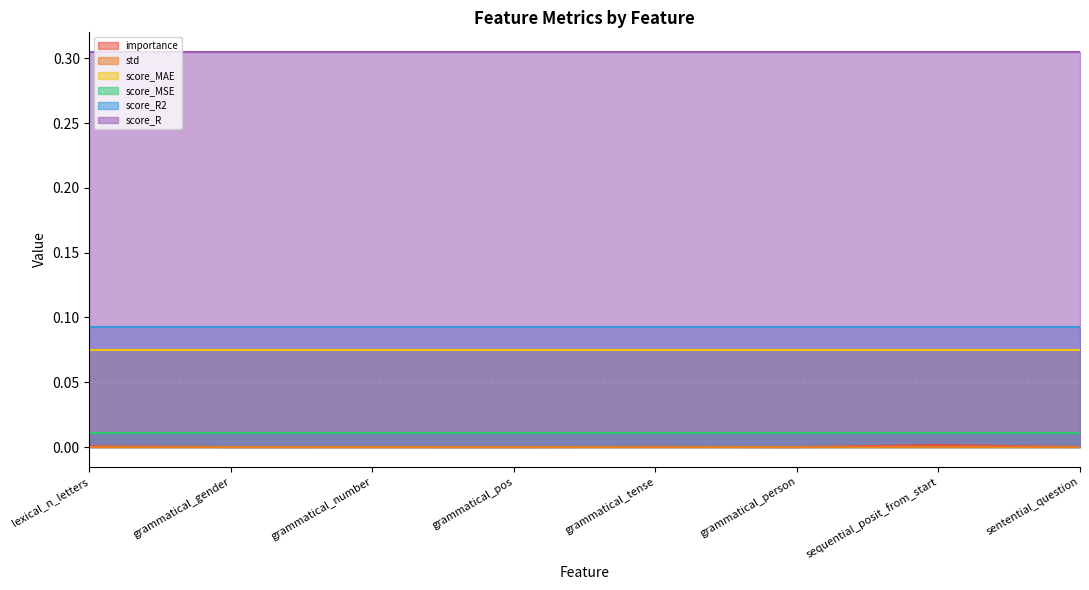

What is the sum of all score_R values?

2.4